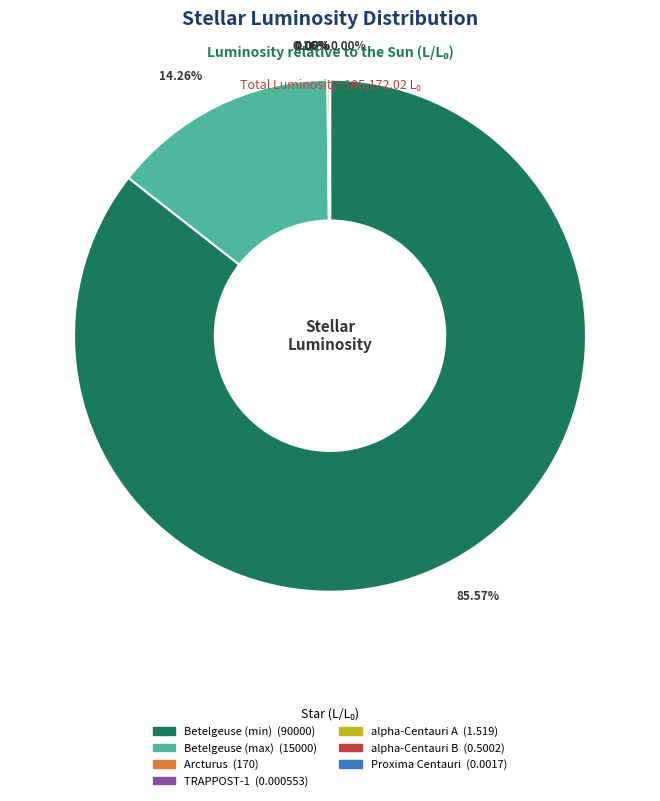

How much of the chart is everything except Proxima Centauri?

100.0%